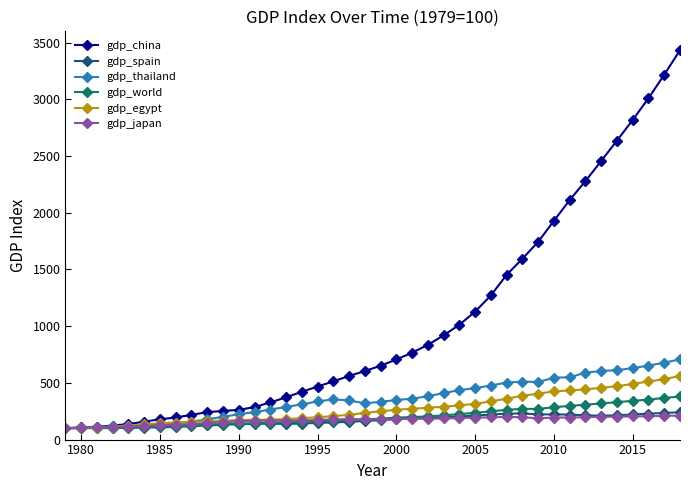

Which series has the largest range (max minus min)?

gdp_china